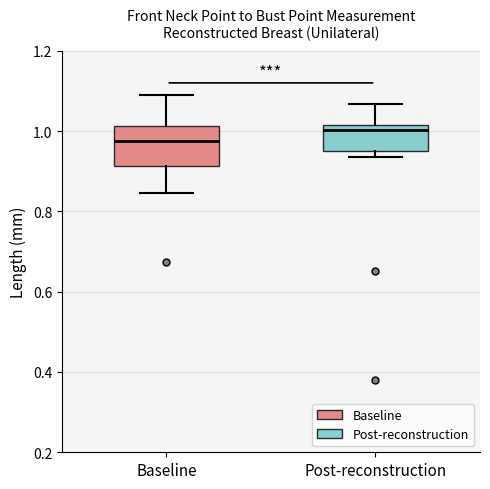

Reading left to right, transcribe this box plot: for each box, give where its median line is, the range the box spans, and where its two whiskers end, as read against the y-axis. The values are not printed on the chart, so give them approximately, as read against the axis.

Baseline: median 0.98, box 0.92 to 1.02, whiskers 0.84 to 1.10
Post-reconstruction: median 1.00, box 0.96 to 1.02, whiskers 0.94 to 1.06